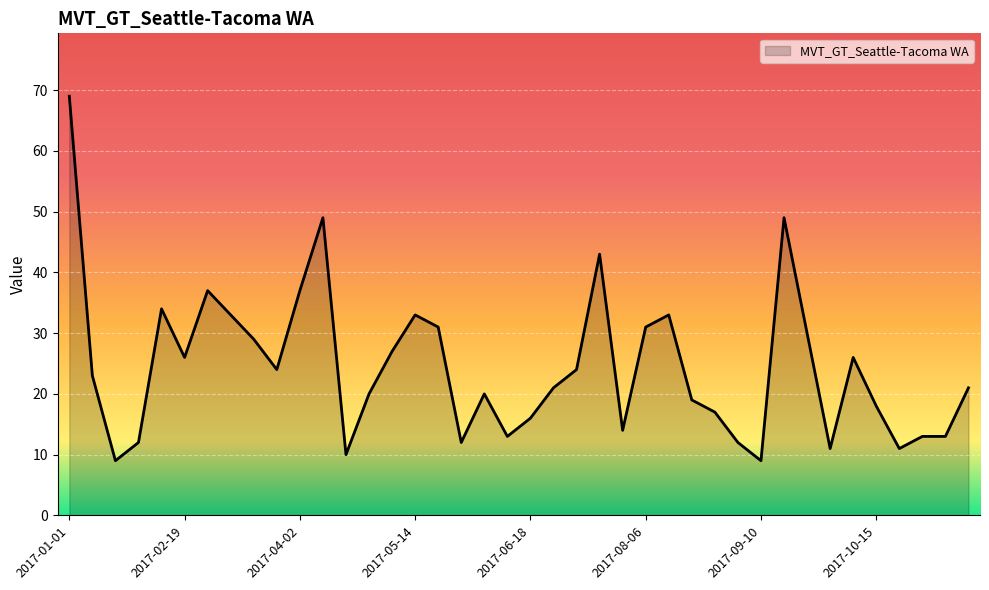

What is the difference between the maximum and minimum values?

60